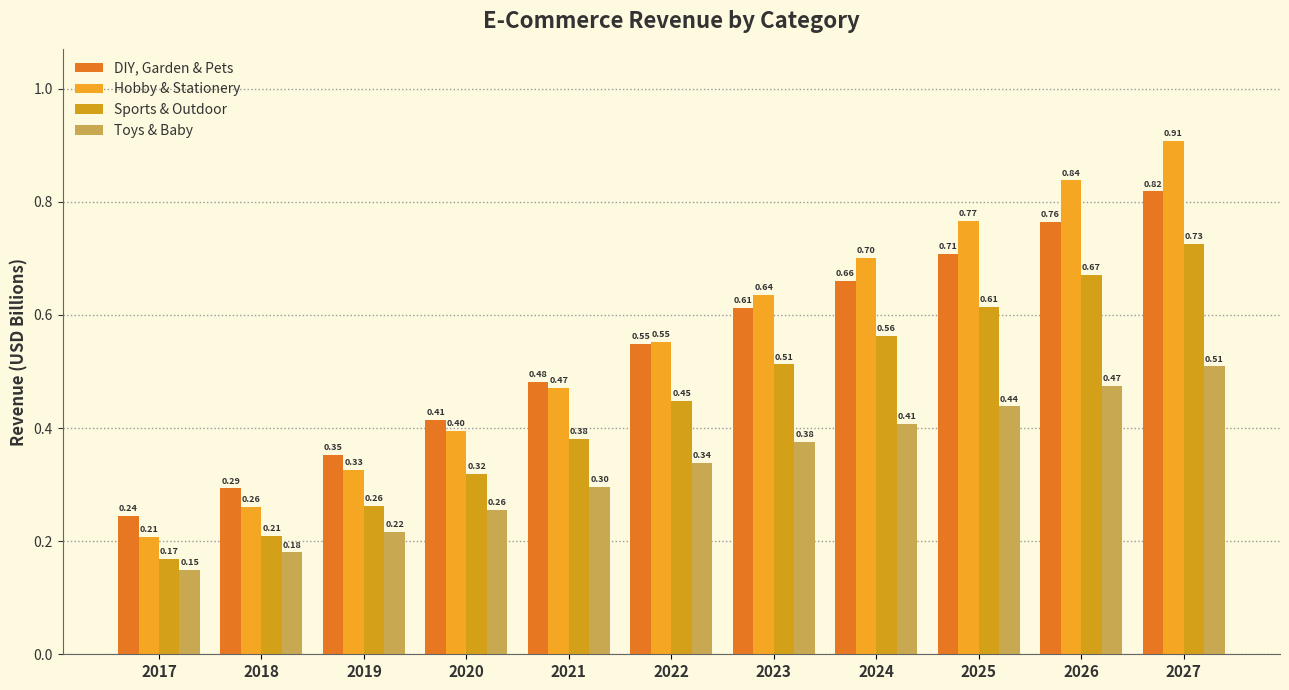

What is the difference between the highest and lowest values at 2023?

0.3